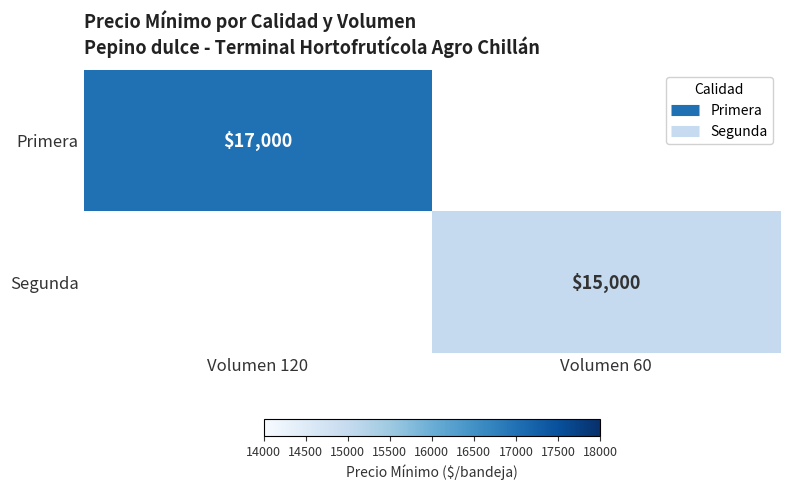

Count the number of data series in this chart.

2